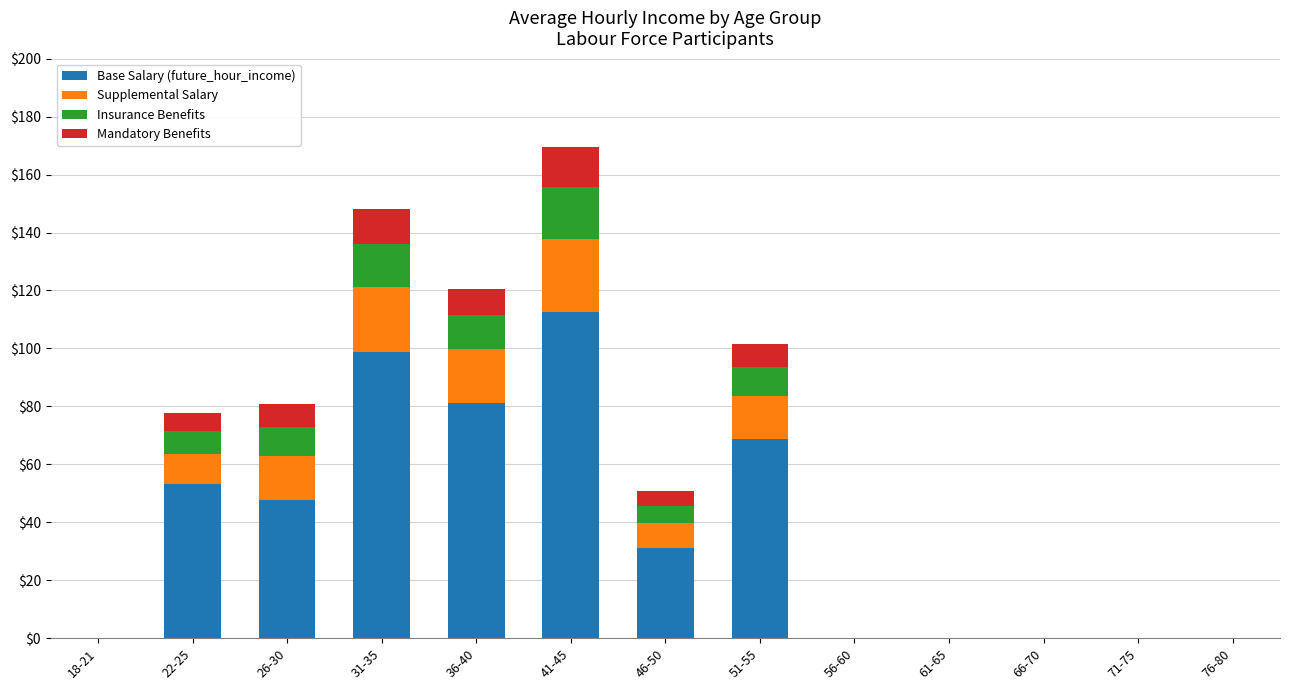

How many data points does each series have?

13